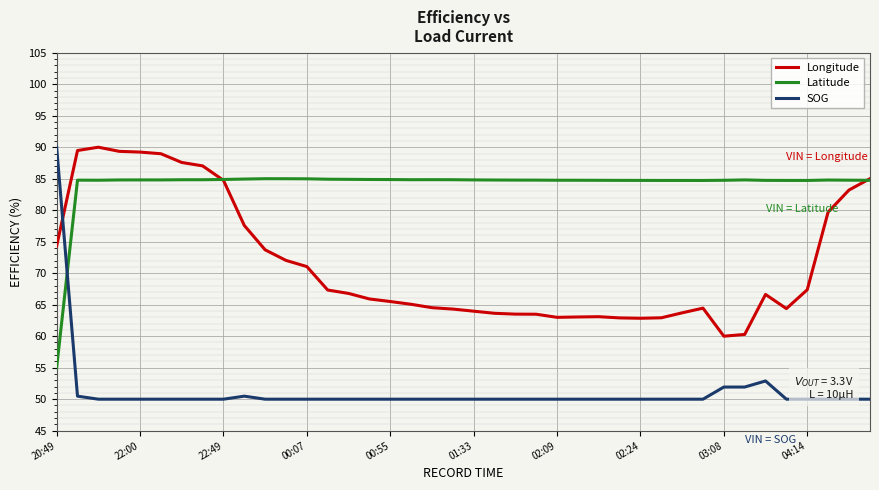

After their last crossing, which series has the higher values: SOG or Longitude?

Longitude